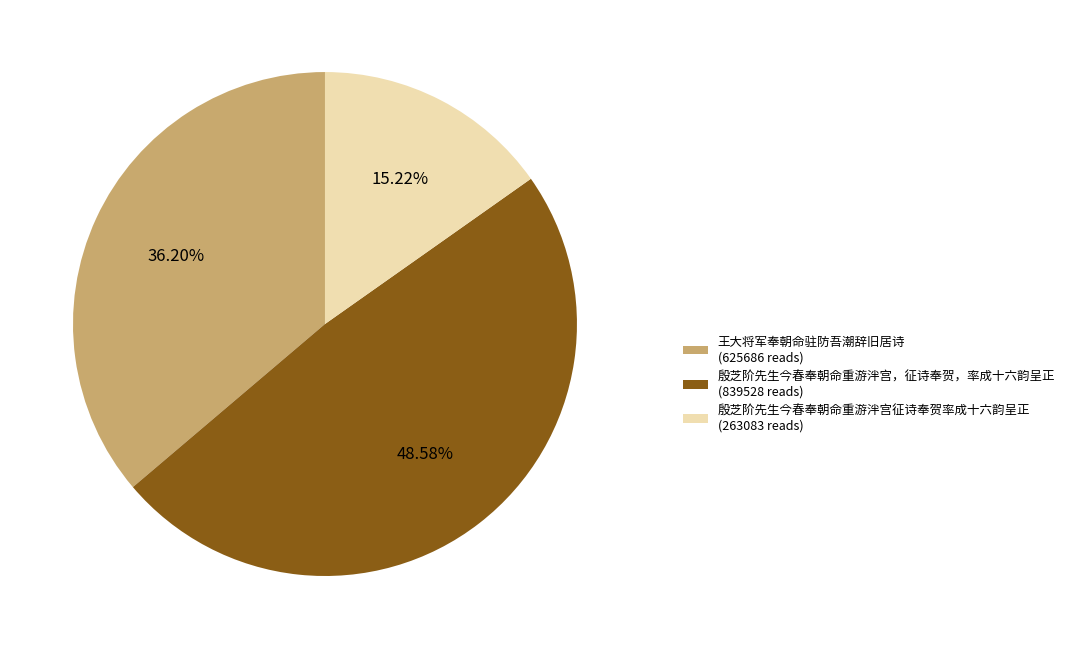

What percentage do 殷芝阶先生今春奉朝命重游泮宫，征诗奉贺，率成十六韵呈正 and 殷芝阶先生今春奉朝命重游泮宫征诗奉贺率成十六韵呈正 together represent?

63.8%